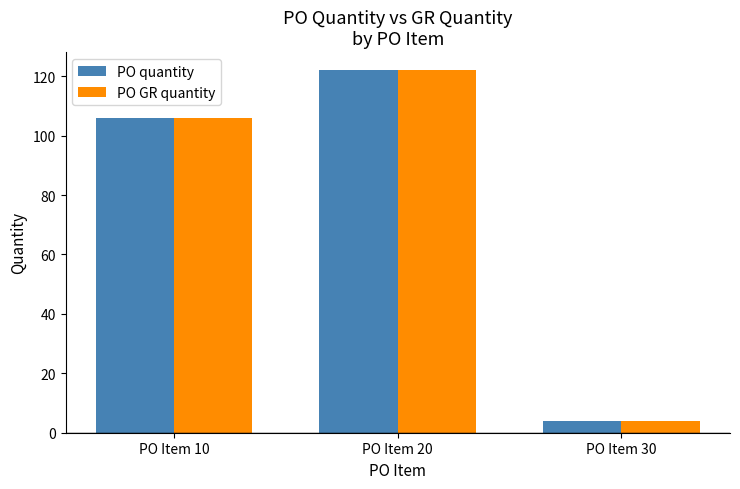

What is the difference between the second highest and minimum values in the PO GR quantity series?

102